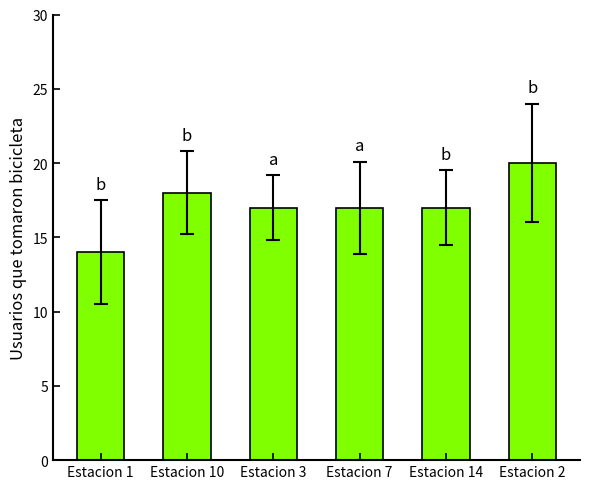

The chart shows a value of 14 at Estacion 1. True or false?

True